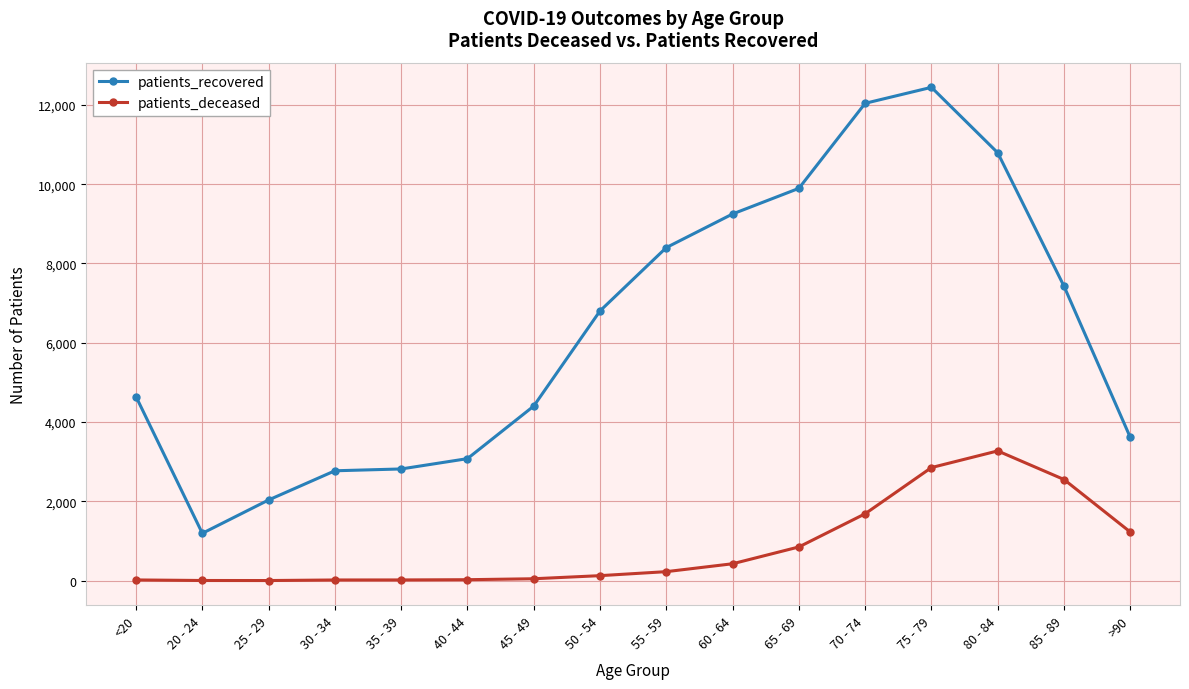

True or false: patients_recovered has a value of 2859 at 55 - 59.

False